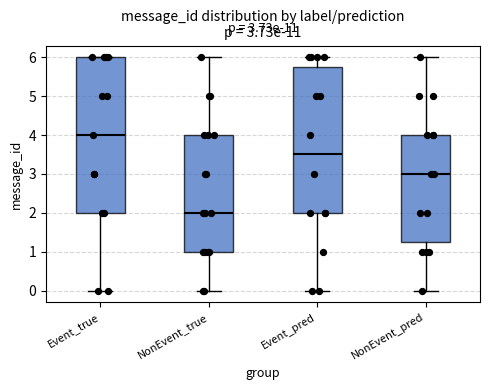

Which box's median line is the lowest?

NonEvent_true